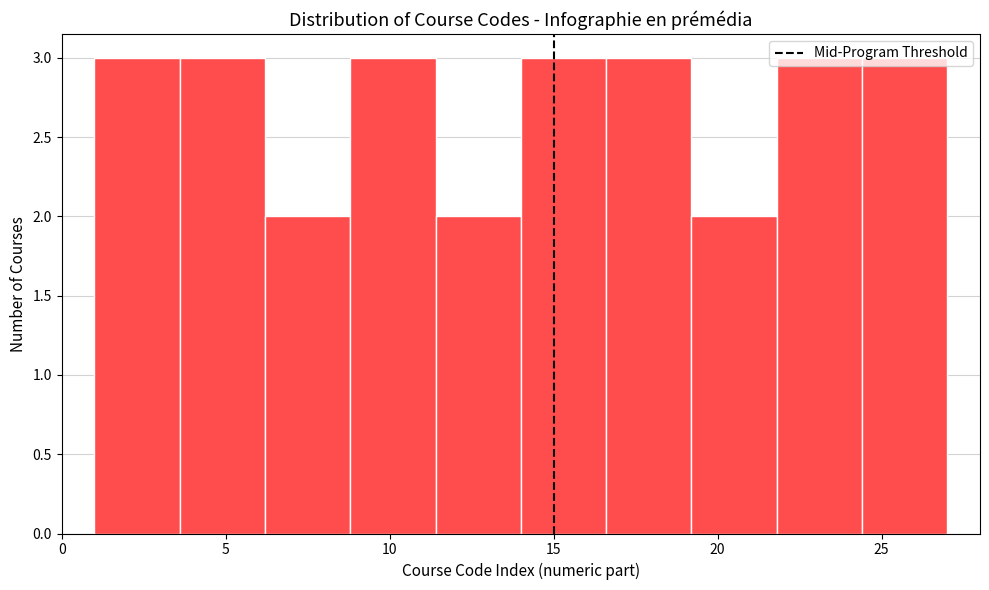

Reading left to right, transcribe this chart: for each bar, give the range it covers on the x-axis and its height. Neither the bar edges nor the heights are printed on the chart, so give them approximately, as read against the axes.

1.0 to 3.6: 3
3.6 to 6.2: 3
6.2 to 8.8: 2
8.8 to 11.4: 3
11.4 to 14.0: 2
14.0 to 16.6: 3
16.6 to 19.2: 3
19.2 to 21.8: 2
21.8 to 24.4: 3
24.4 to 27.0: 3